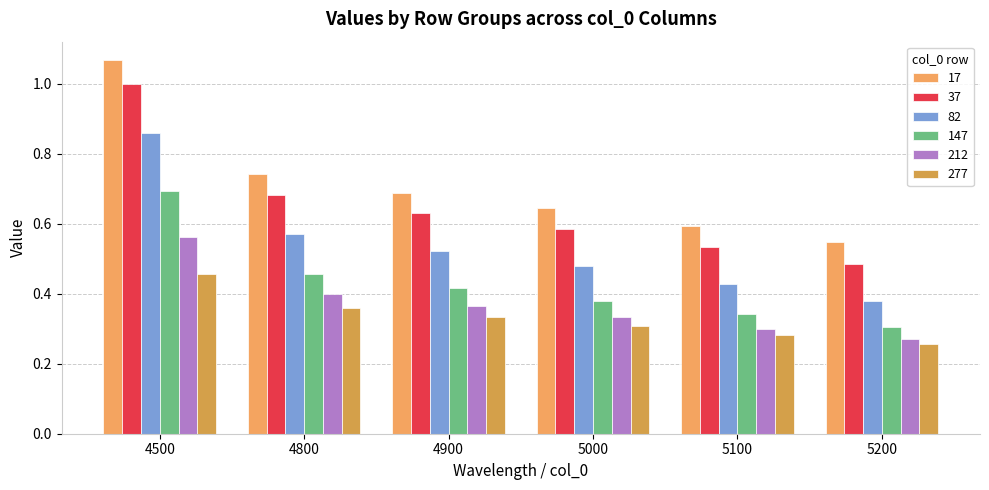

Reading left to right, list all the values displayed in this chart.

17: 4500=1.1	4800=0.7	4900=0.7	5000=0.6	5100=0.6	5200=0.5
37: 4500=1.0	4800=0.7	4900=0.6	5000=0.6	5100=0.5	5200=0.5
82: 4500=0.9	4800=0.6	4900=0.5	5000=0.5	5100=0.4	5200=0.4
147: 4500=0.7	4800=0.5	4900=0.4	5000=0.4	5100=0.3	5200=0.3
212: 4500=0.6	4800=0.4	4900=0.4	5000=0.3	5100=0.3	5200=0.3
277: 4500=0.5	4800=0.4	4900=0.3	5000=0.3	5100=0.3	5200=0.3